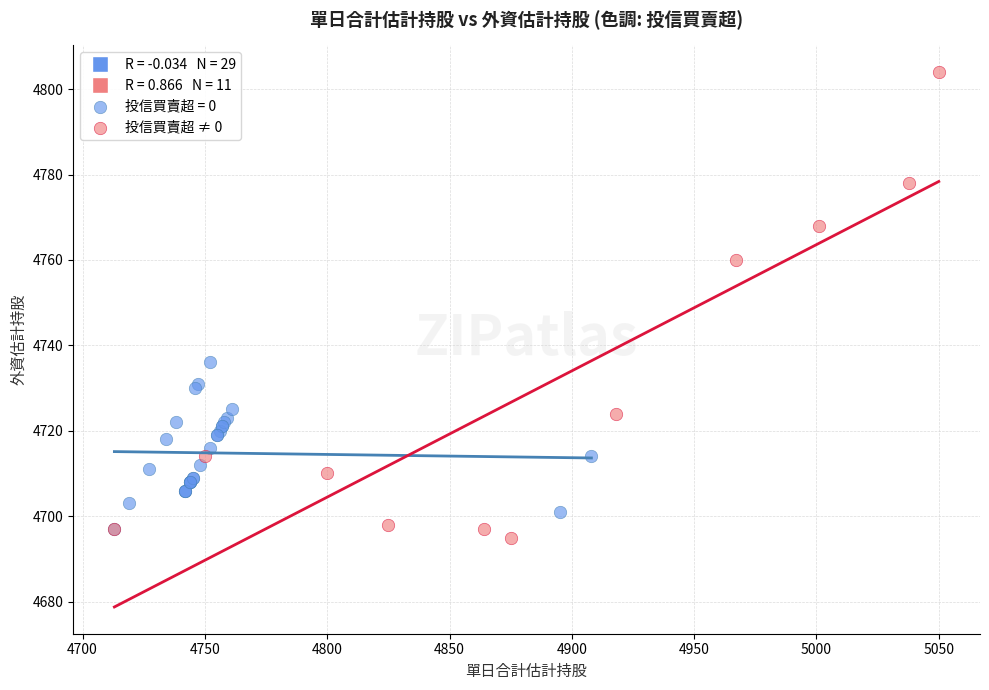

Which series has the widest spread of Y values?

投信買賣超 ≠ 0